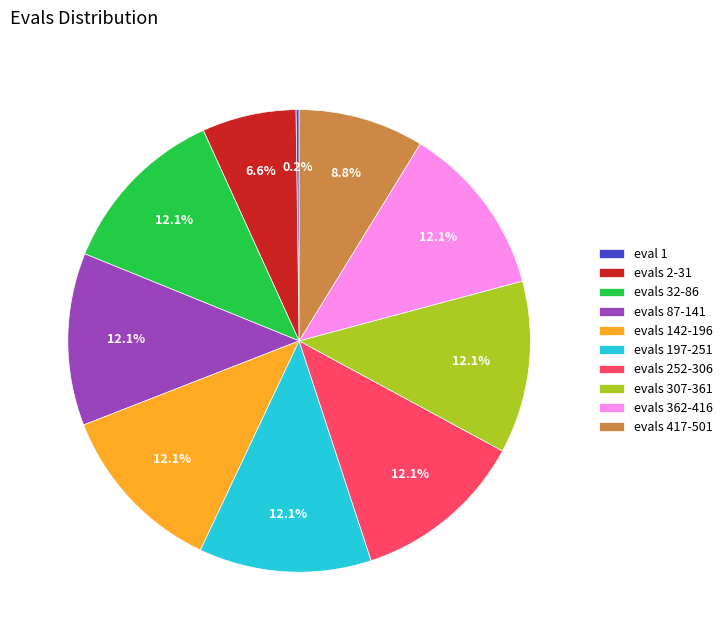

Combined, do evals 362-416 and evals 32-86 account for over 50%?

No